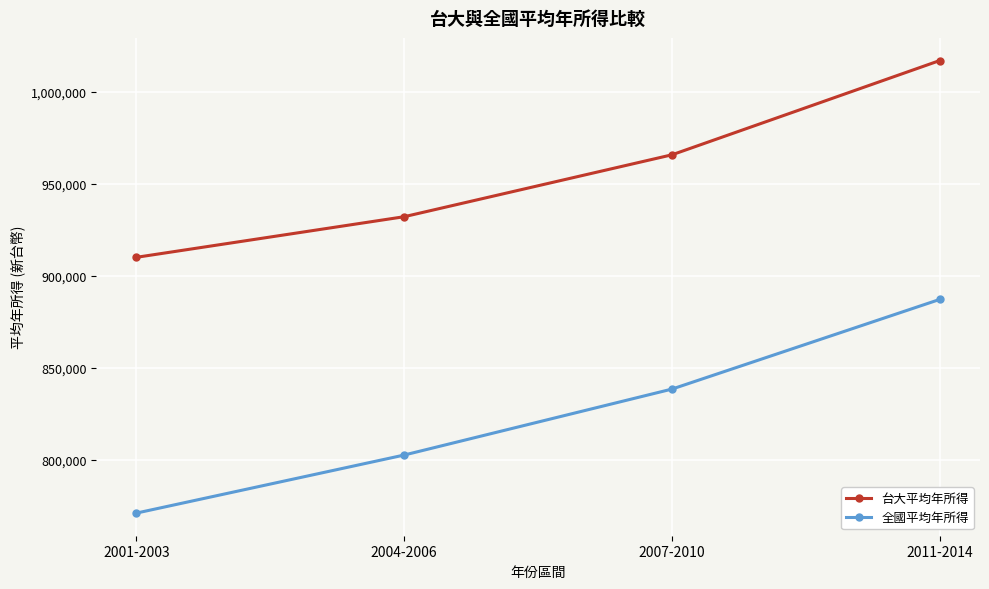

How many values in the 台大平均年所得 series are below 965900?

2